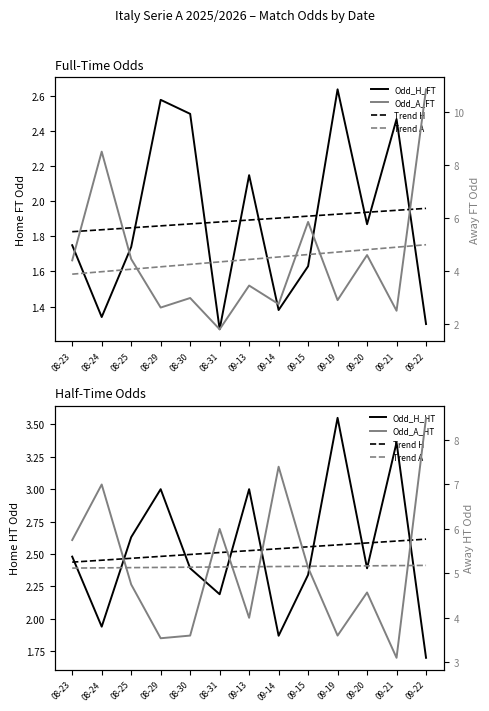

List the series in order of their peak value, highest first.

Odd_A_FT, Odd_A_HT, Odd_H_HT, Odd_H_FT